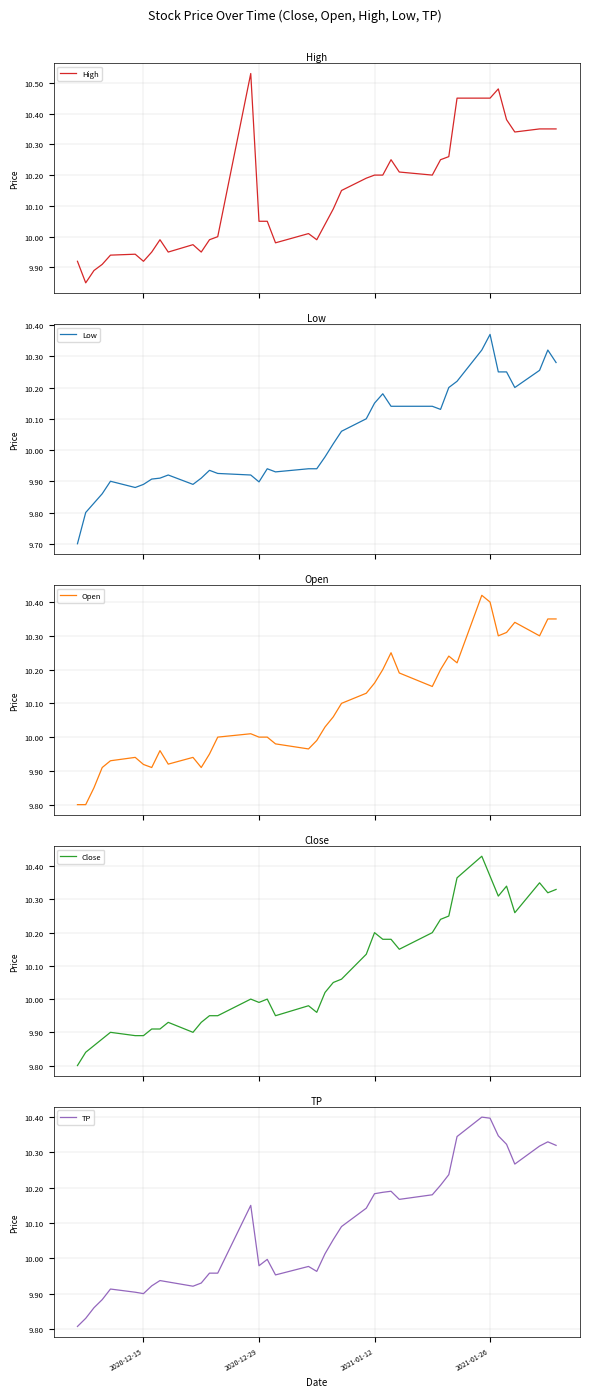

Is the value of High at 30 greater than the value of Low at 5?

Yes